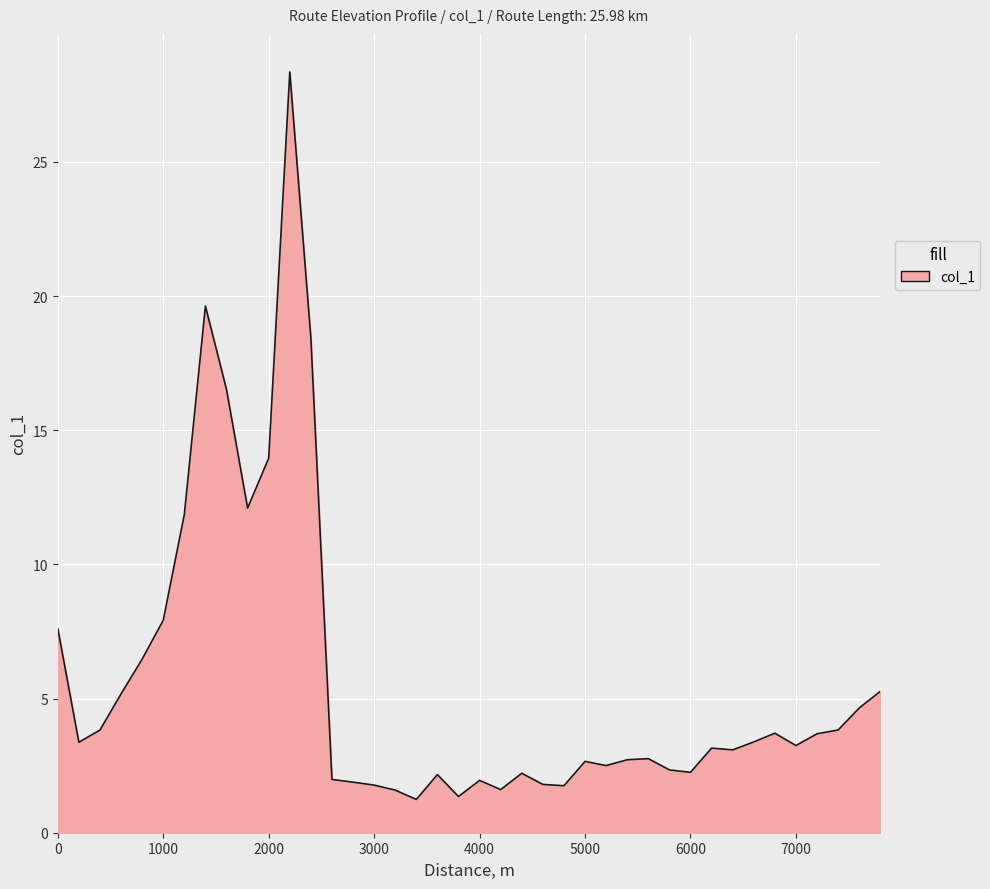

What is the maximum value shown in the chart?

28.4